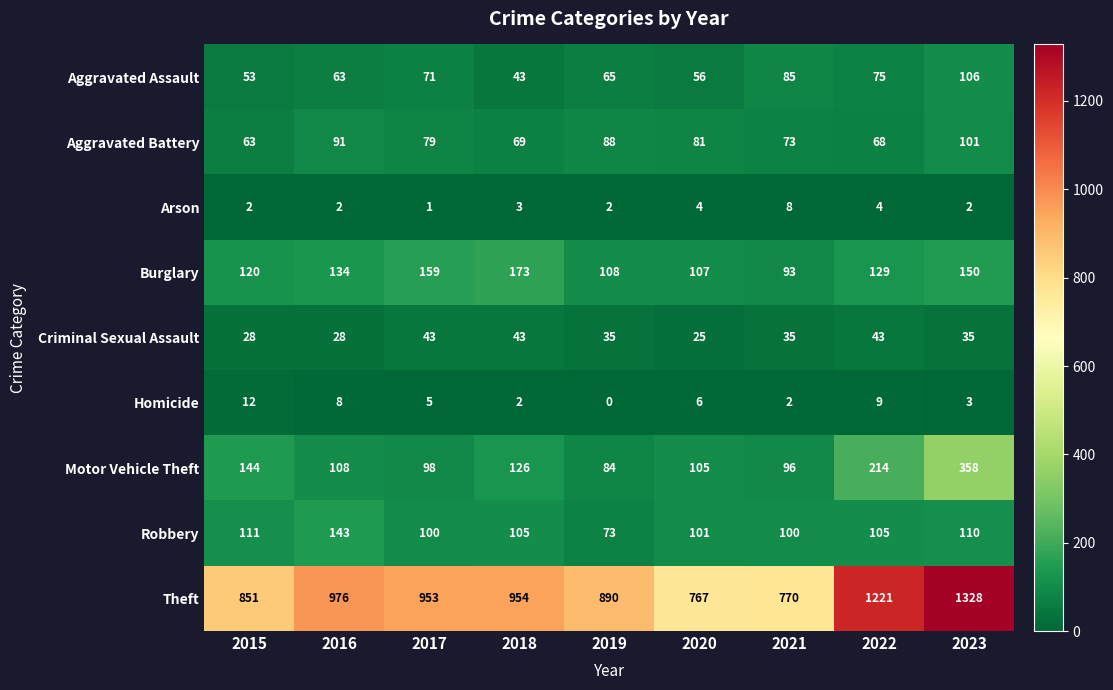

Which series has the largest total across all categories?

Theft